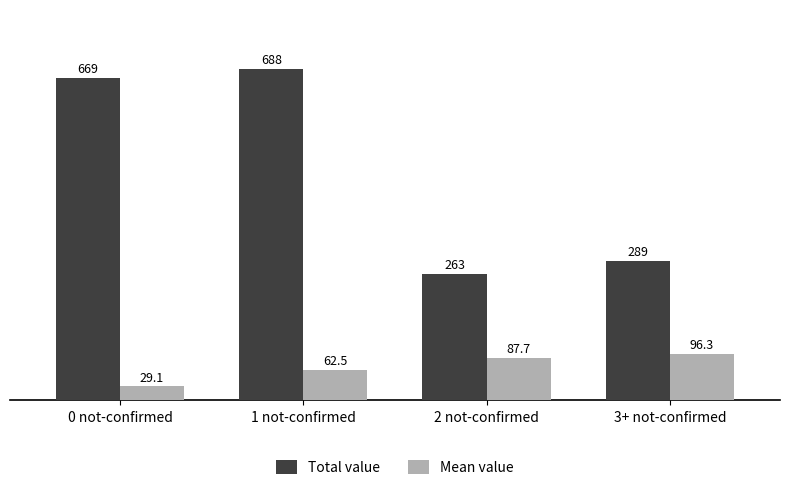

What is the difference between the maximum and minimum values in the Mean value series?

67.2